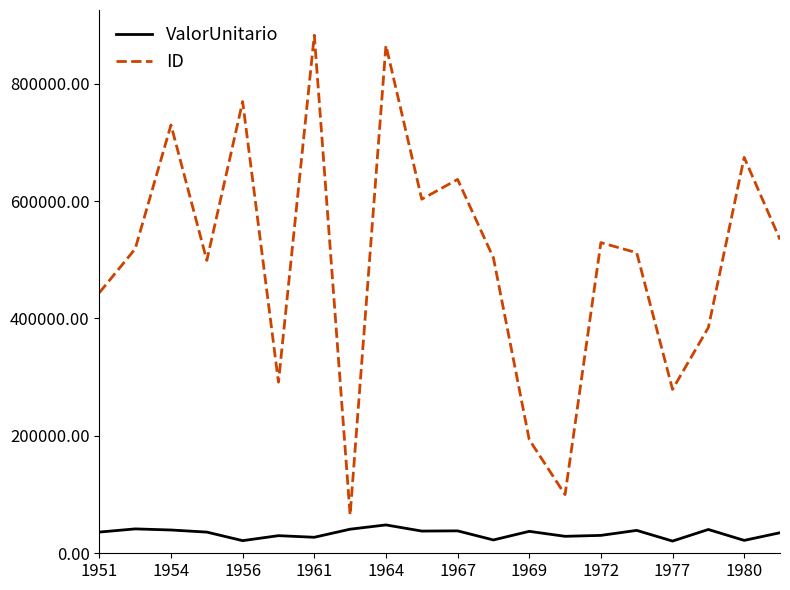

Is this an area chart (filled region under the line)?

No